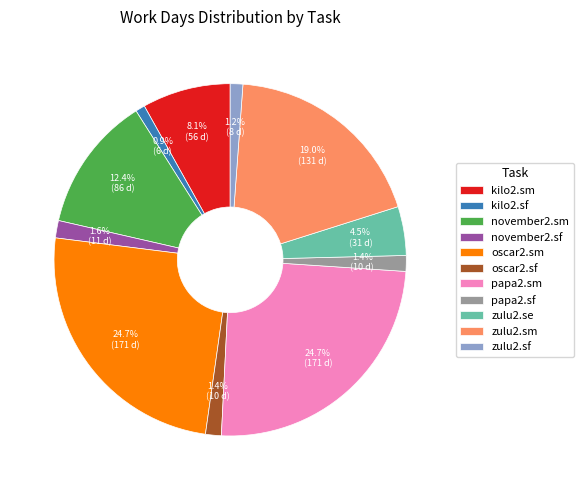

Does zulu2.se account for over 50% of the chart?

No